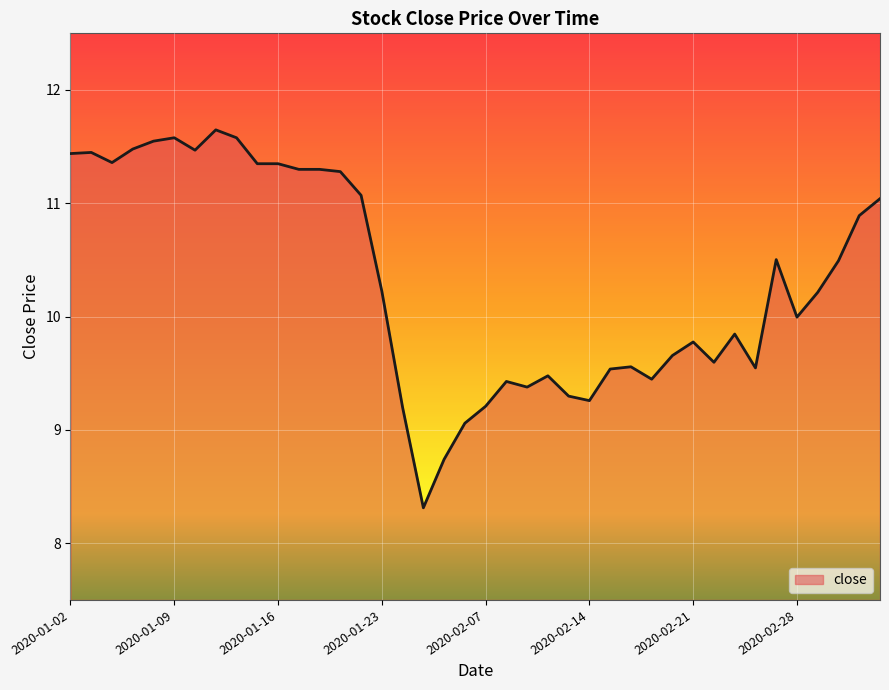

What is the difference between the maximum and minimum values?

3.3